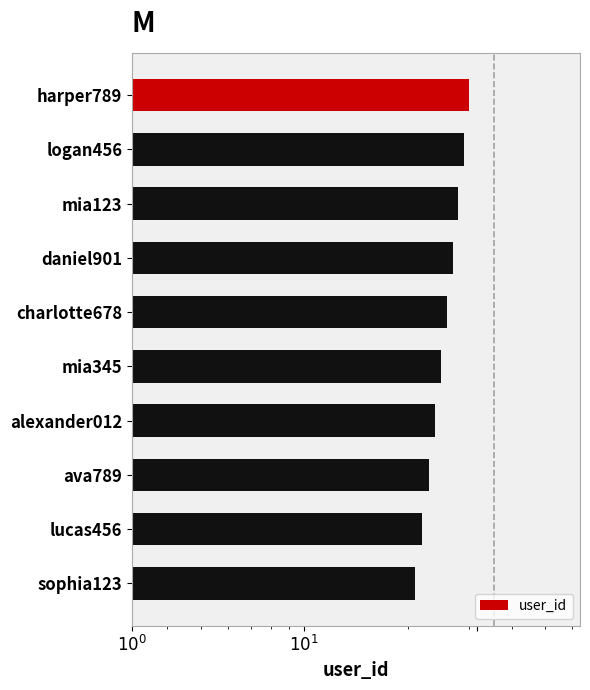

Reading right to left, what are all the values shown in this chart?

21	22	23	24	25	26	27	28	29	30